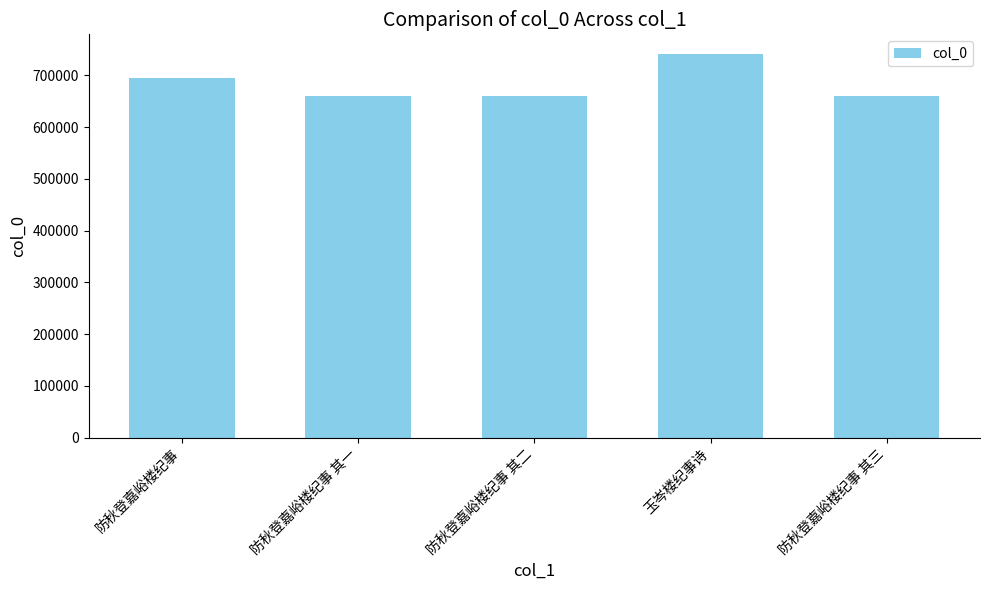

Does the chart contain any negative values?

No